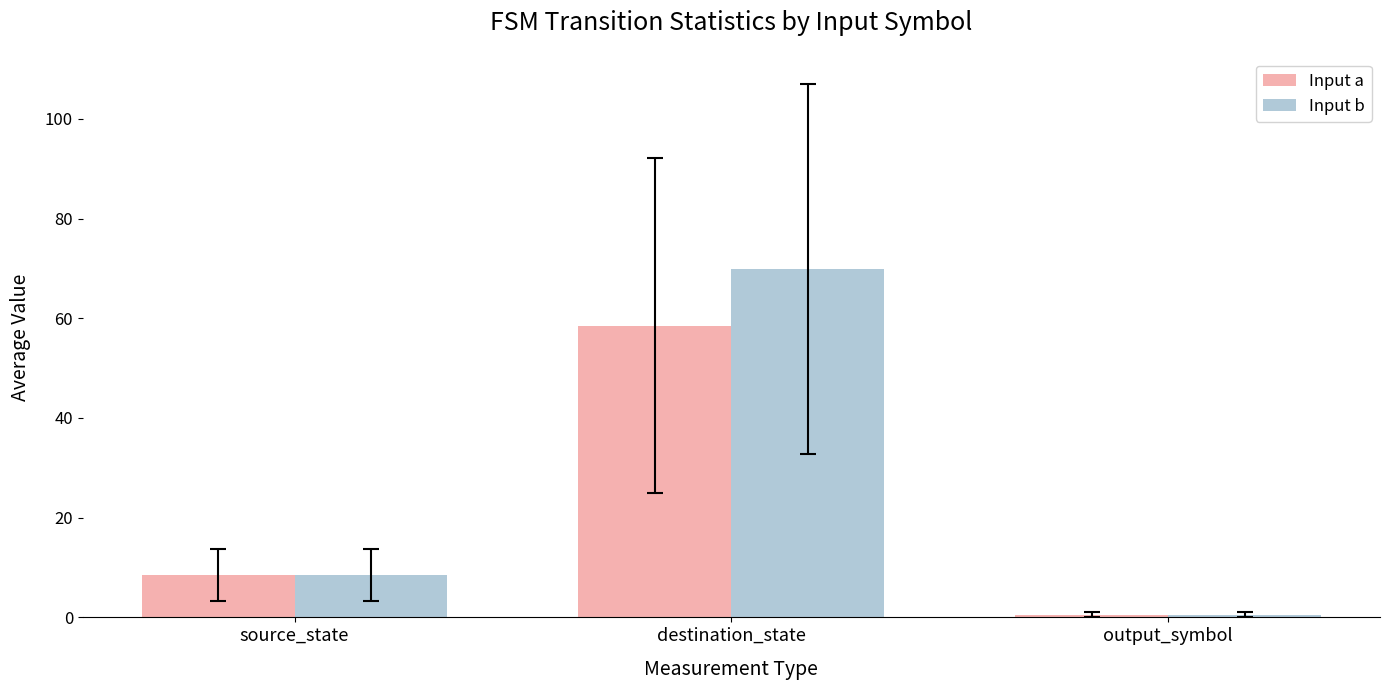

What is the label of the 1st bar from the right?

output_symbol